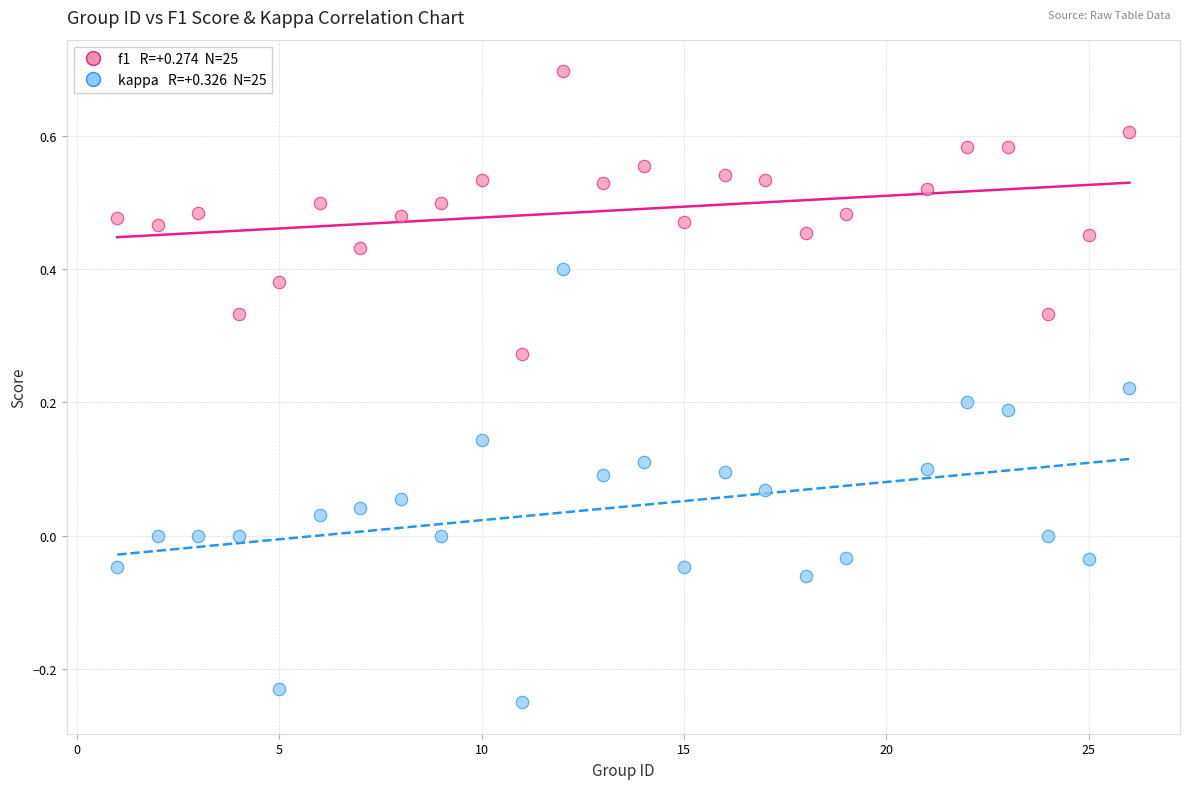

Across all data points, what is the range of X values (max minus min)?

25.0